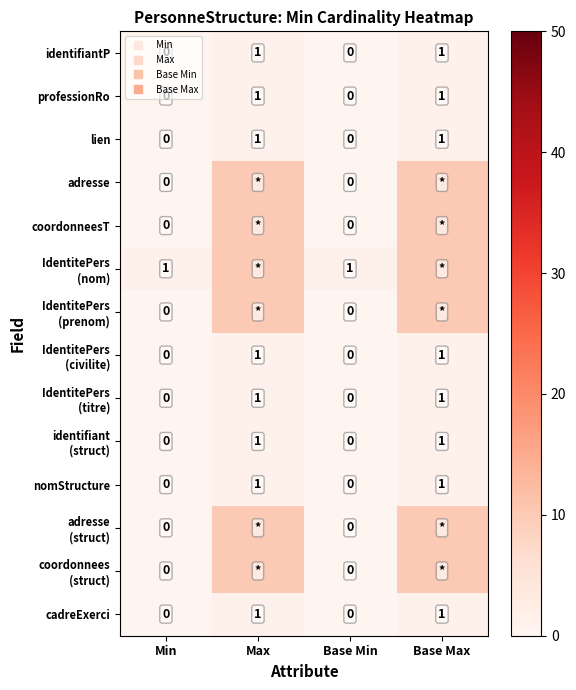

How many IdentitePers (civilite) values are between 0 and 1?

4